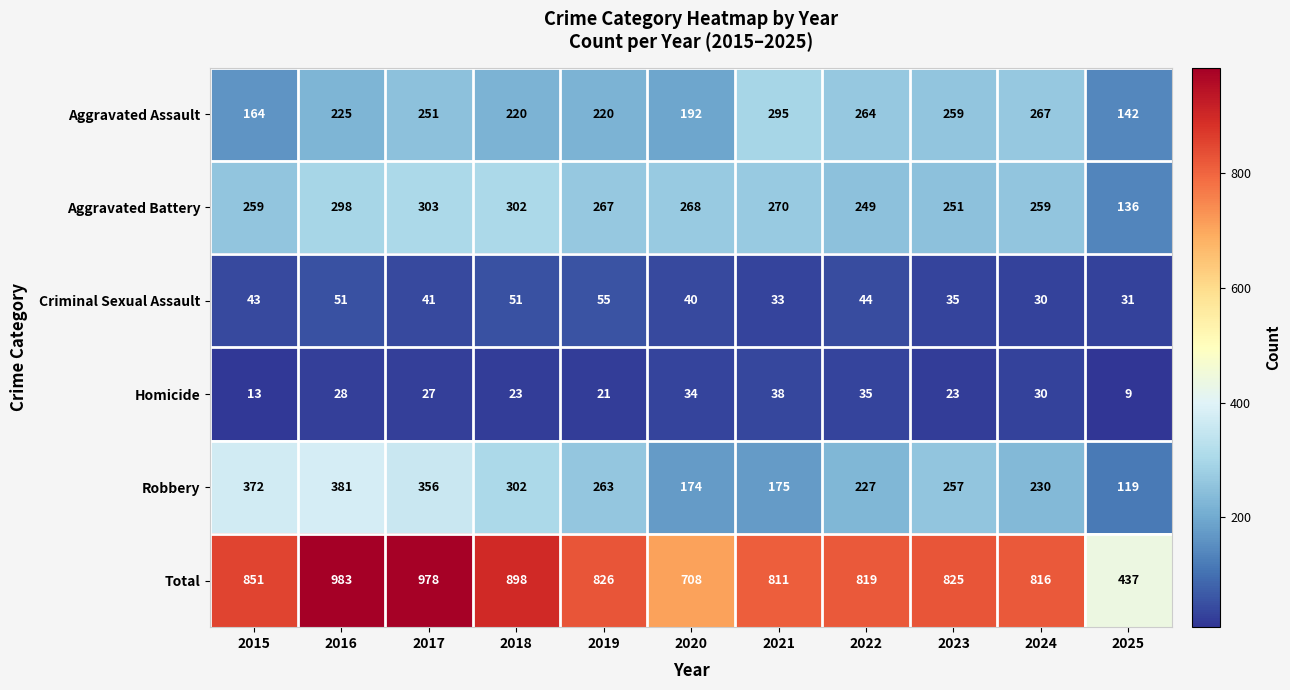

What is the total value across all series at 2017?

1956